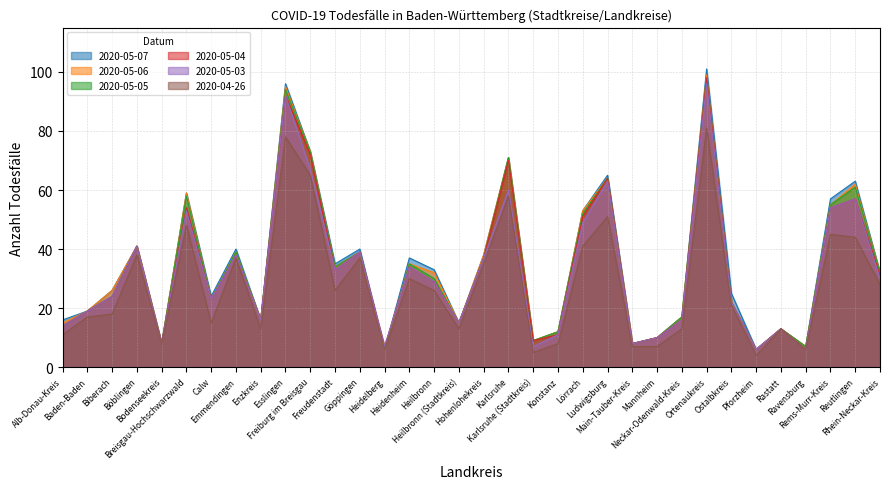

Which label corresponds to the largest value in the chart?

Ortenaukreis